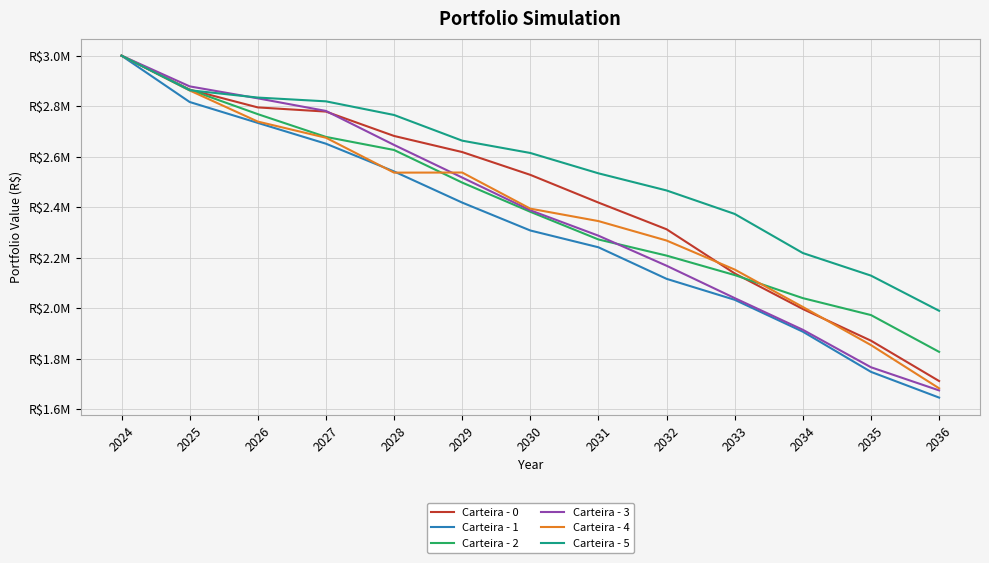

What is the difference between the Carteira - 4 values at 2031 and 2035?

491179.0